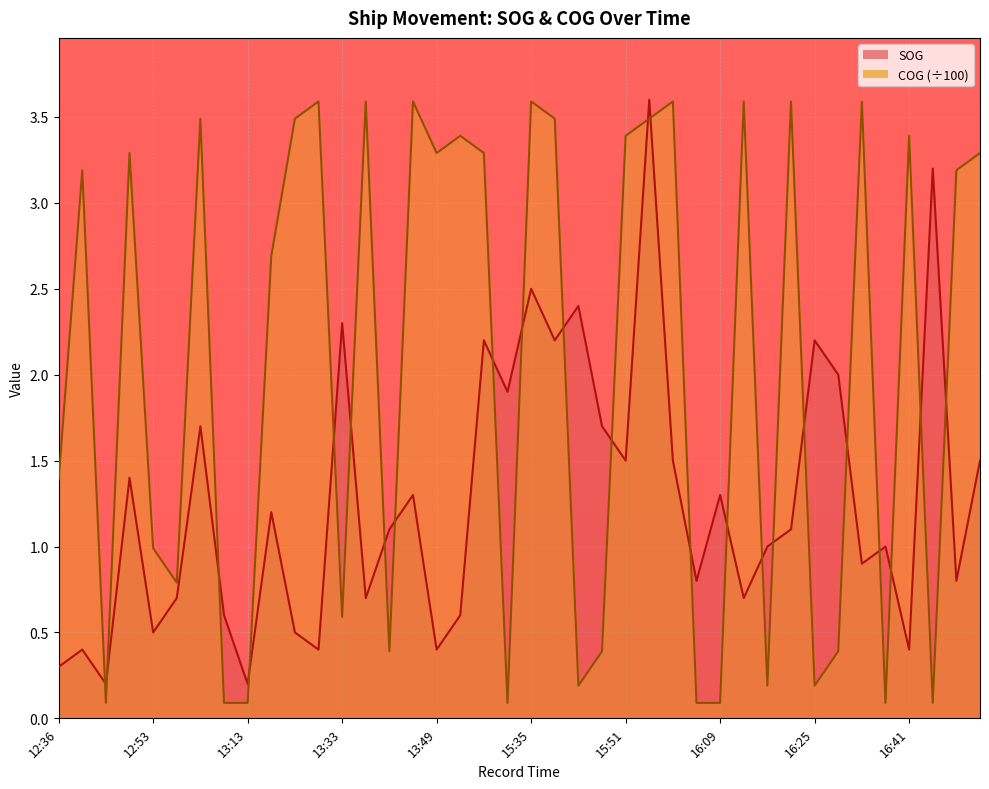

Read the SOG value at 13:26.

0.5